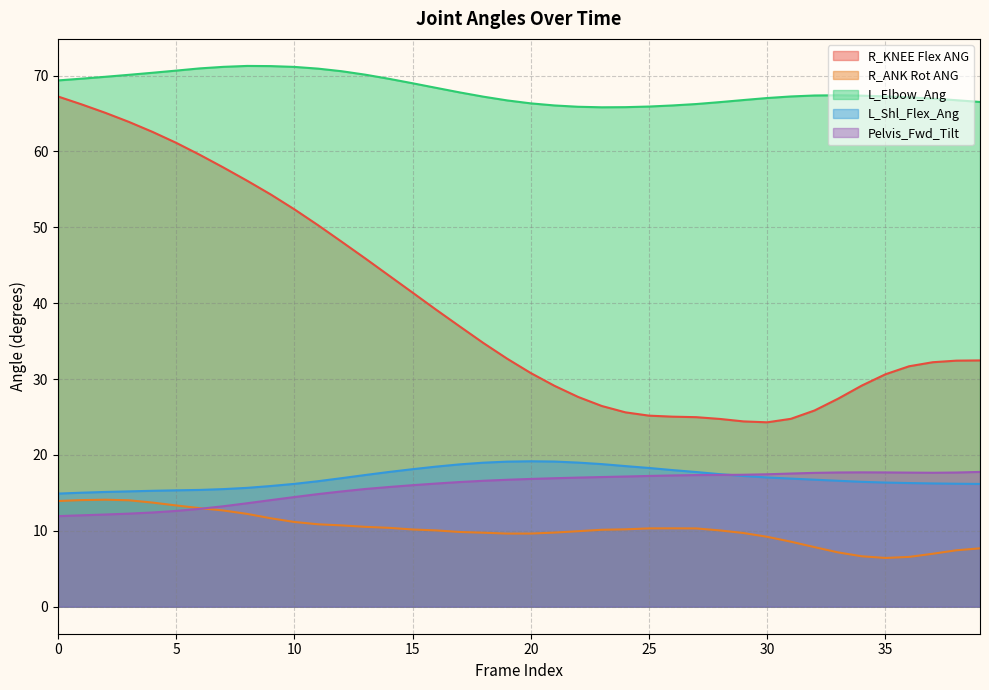

Where do R_ANK Rot ANG and Pelvis_Fwd_Tilt first cross each other?

6 and 7